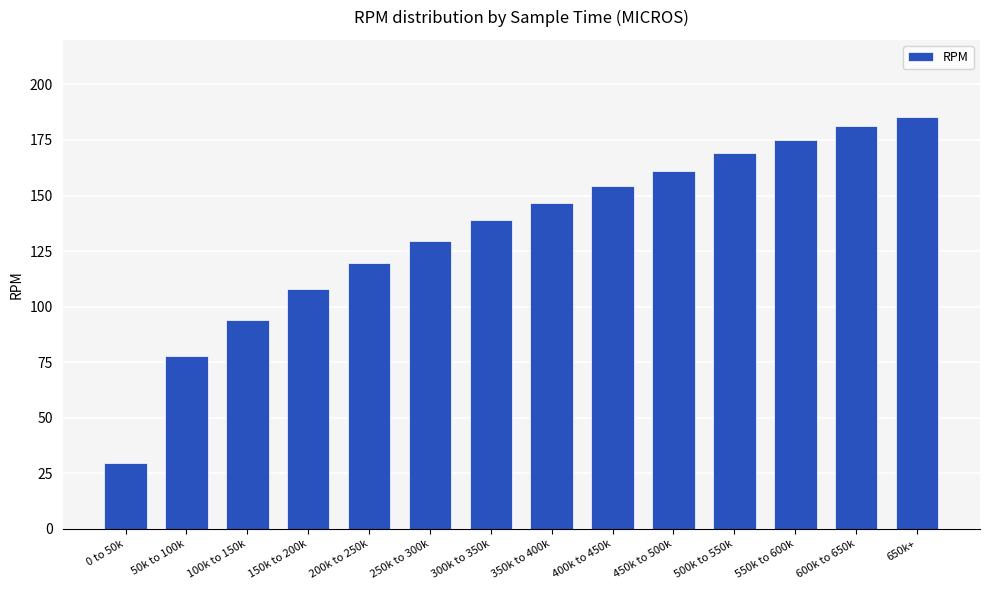

The value at 350k to 400k is 210.8. True or false?

False